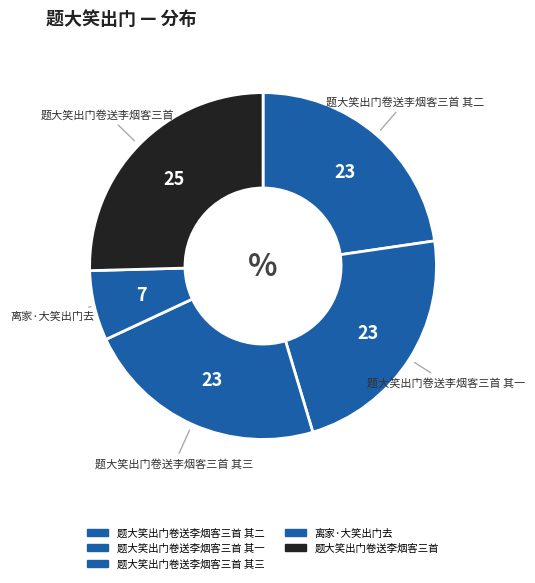

Is there a majority slice in this chart?

No